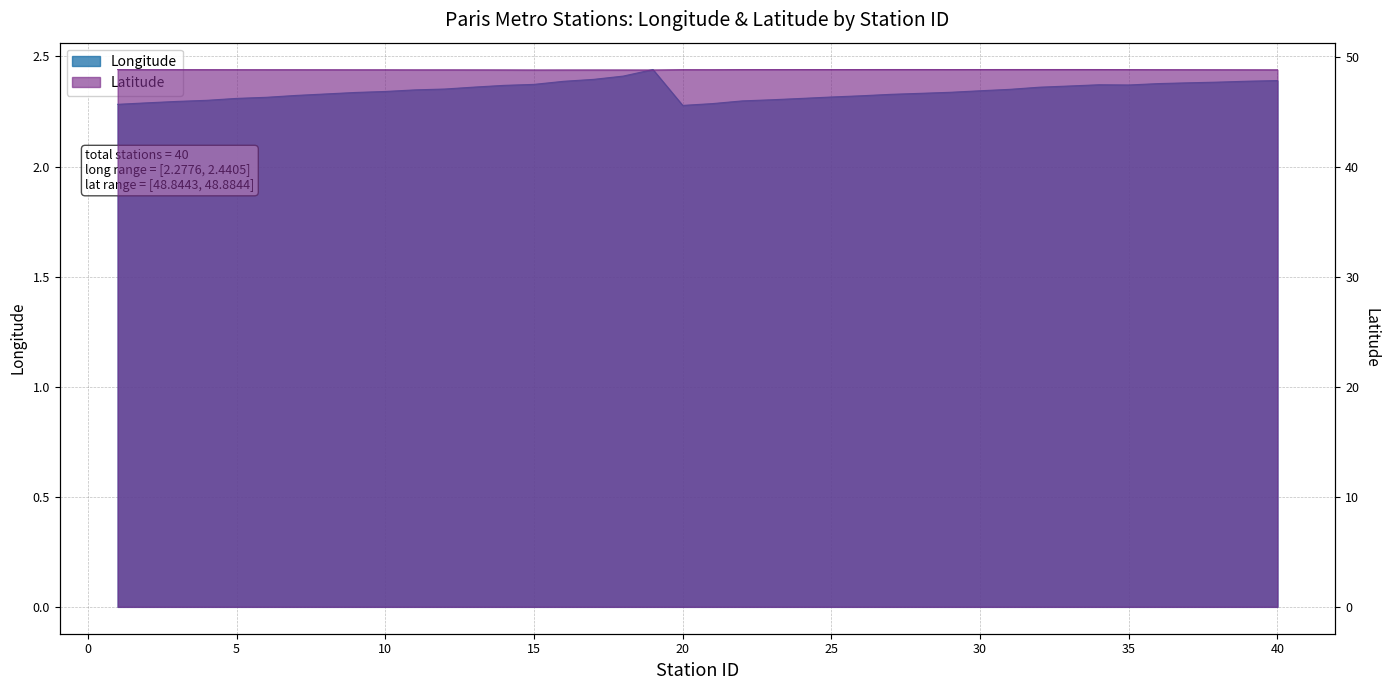

Is the value of Longitude at 18 greater than the value of Latitude at 9?

No